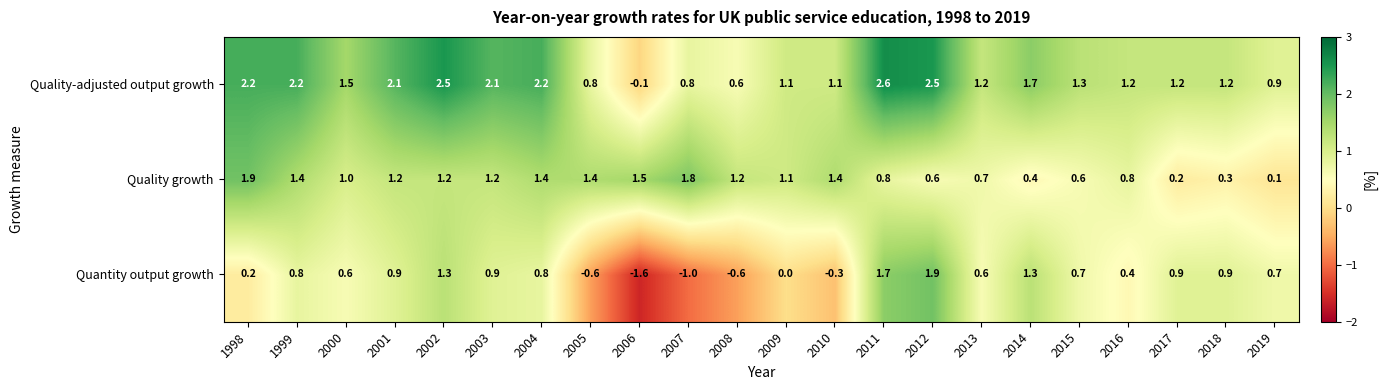

At which category does the chart reach its peak across all series?

2011